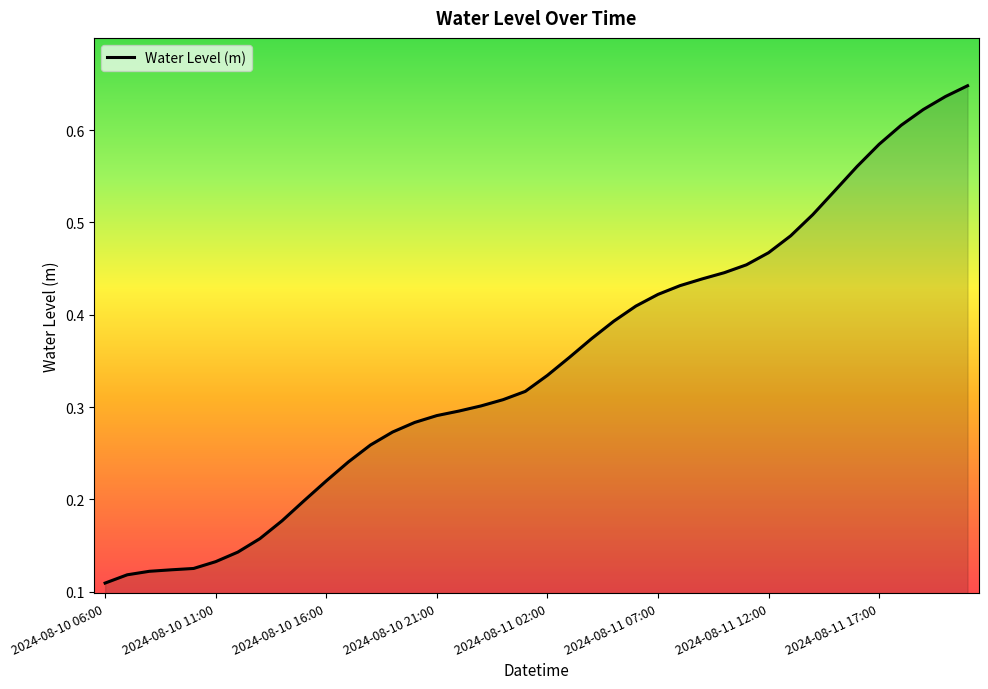

What is the value of the 39th point from the left?

0.6